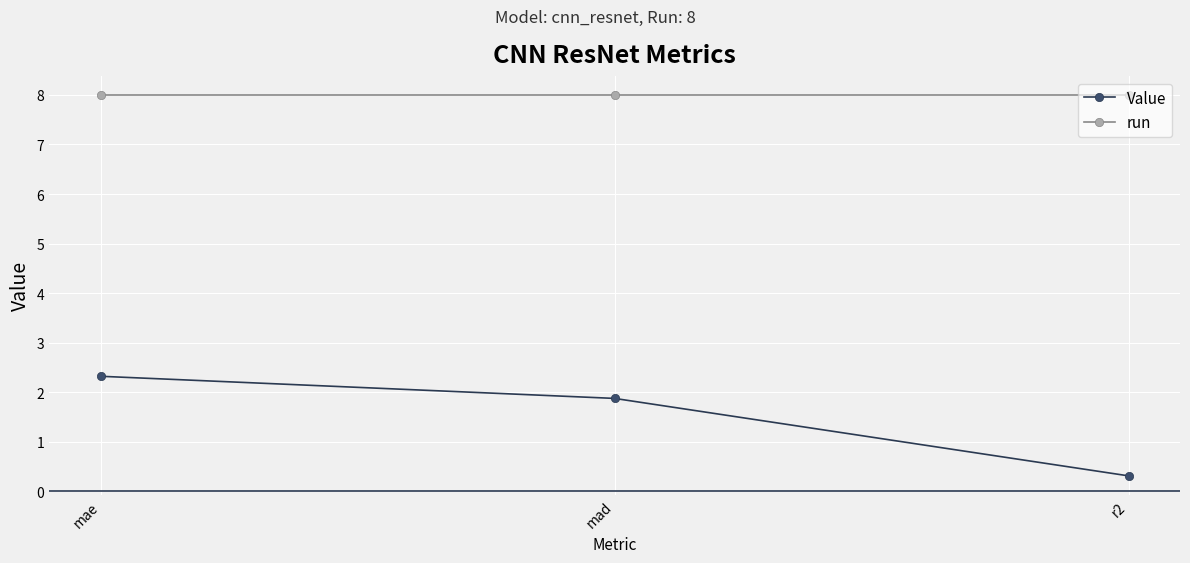

Where is Value nearest to the value 1?

r2